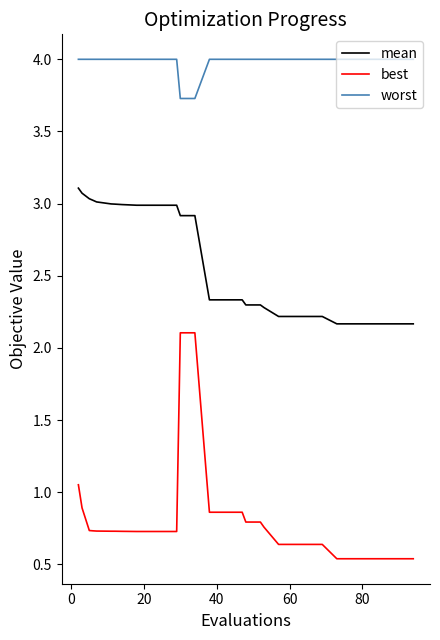

What is the average value of the mean series?

2.6